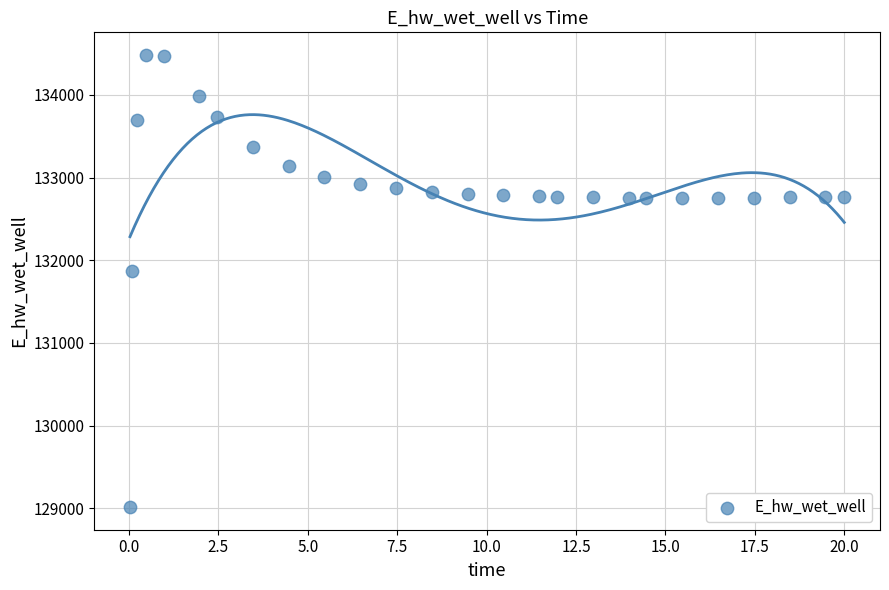

What is the range of Y values (max minus min)?

5465.7